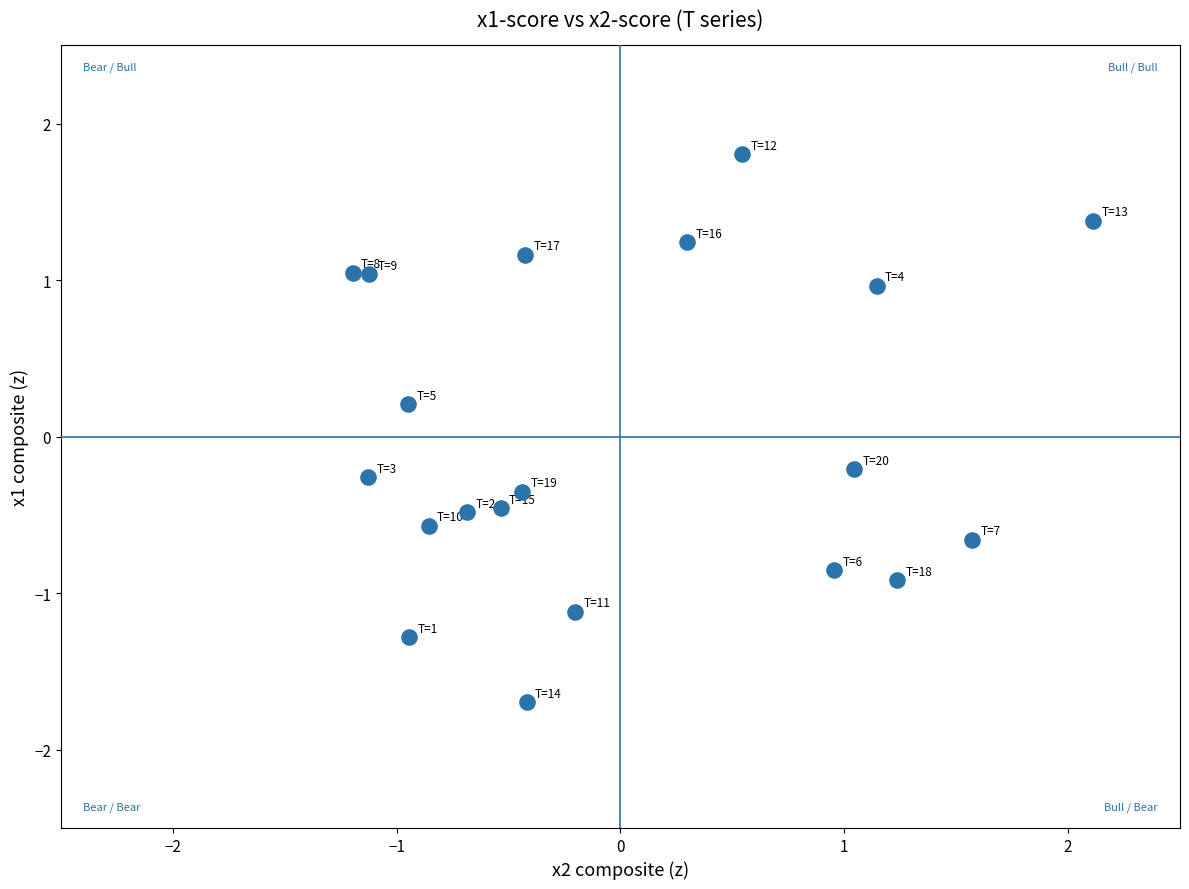

What is the range of Y values (max minus min)?

3.5